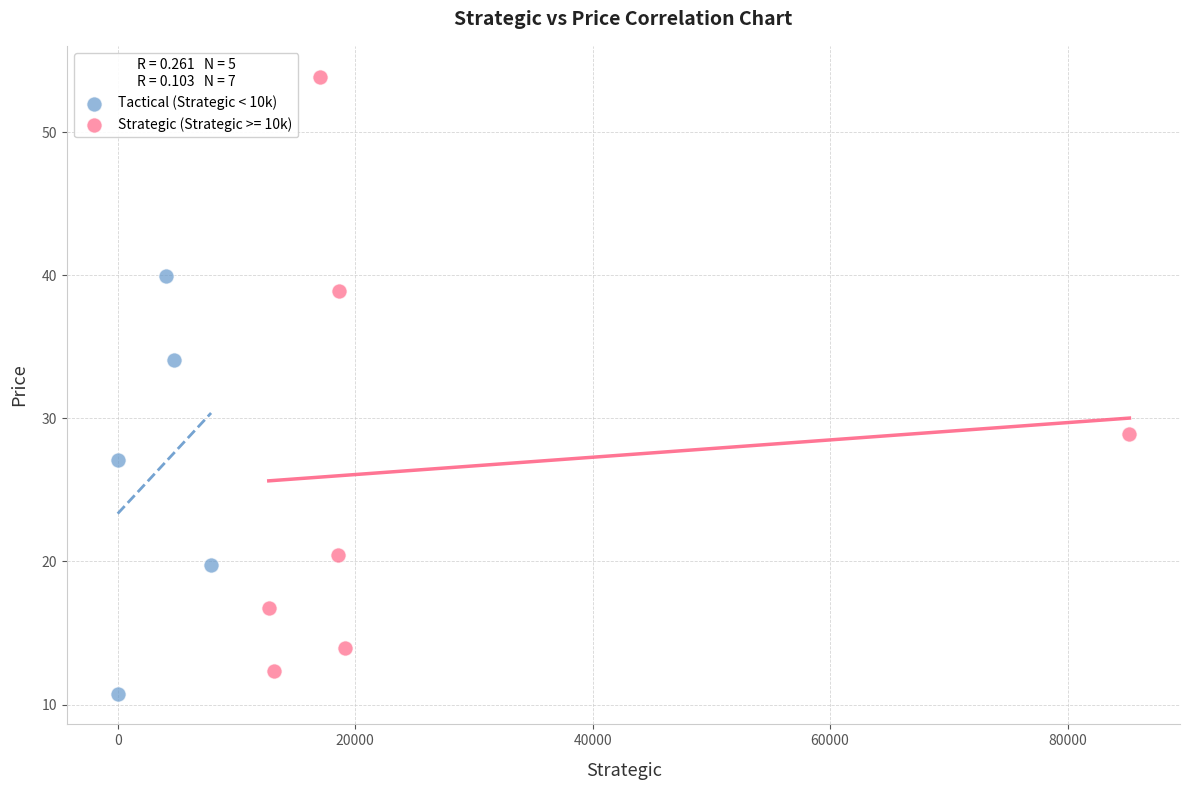

Which series reaches the maximum Y coordinate?

Strategic (Strategic >= 10k)